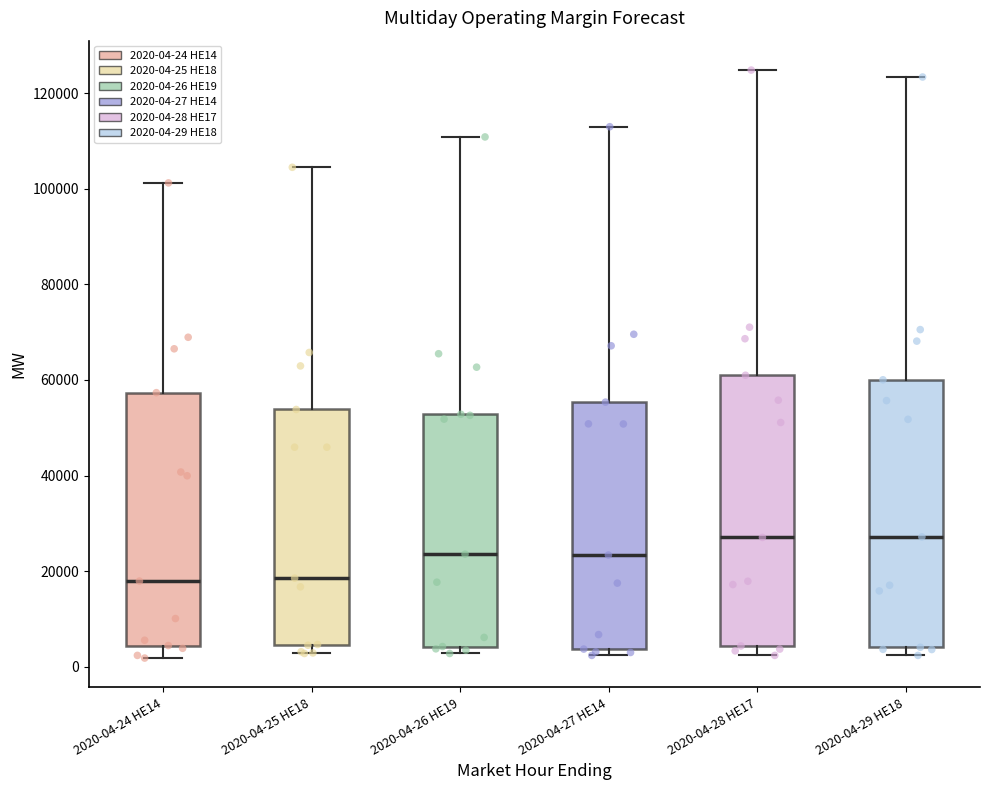

Where does the median line of the box for 2020-04-24 HE14 sit on the y-axis? The values are not printed on the chart, so give them approximately, as read against the axis.

18000